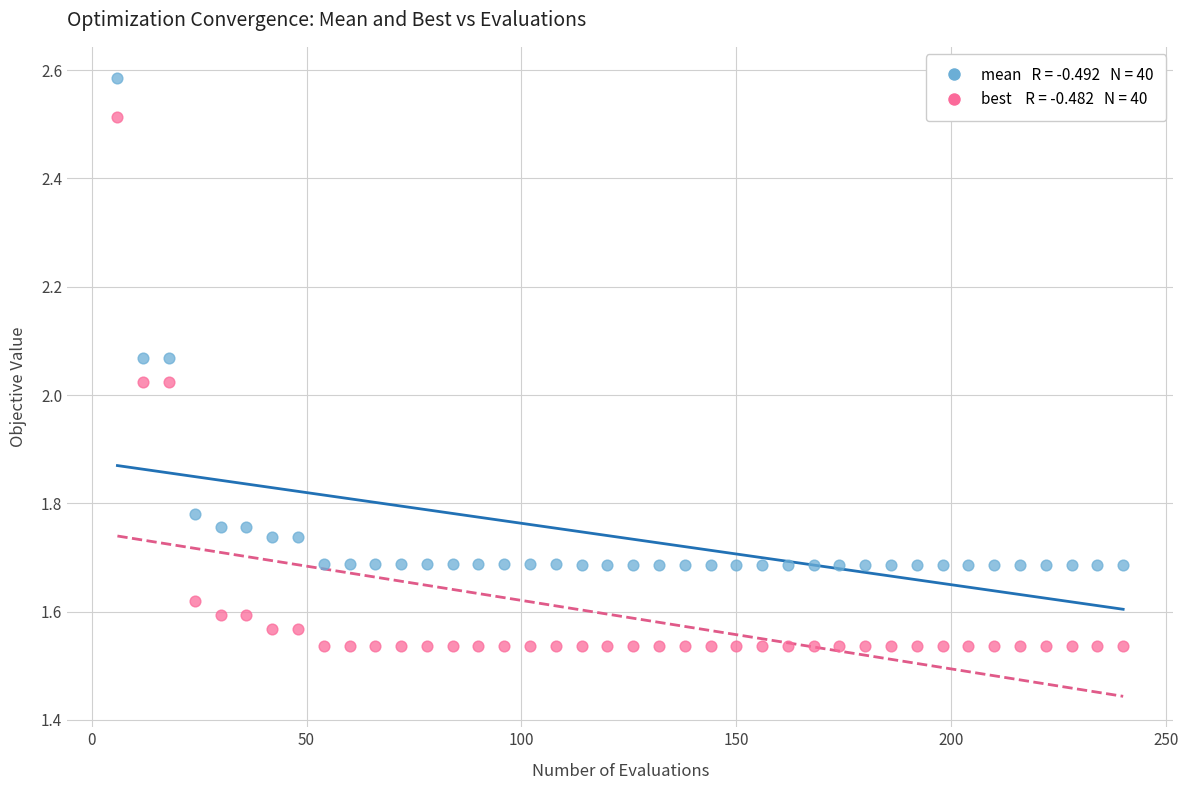

Across all data points, what is the range of X values (max minus min)?

234.0